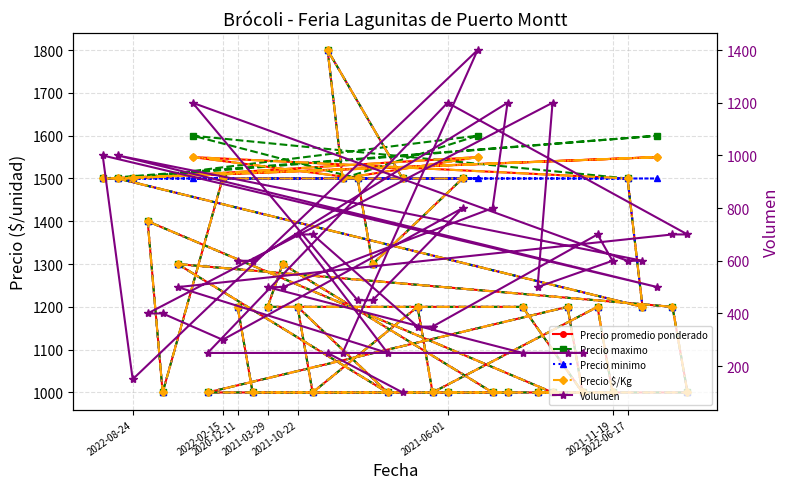

Where is the first local maximum for Volumen?

2021-06-01